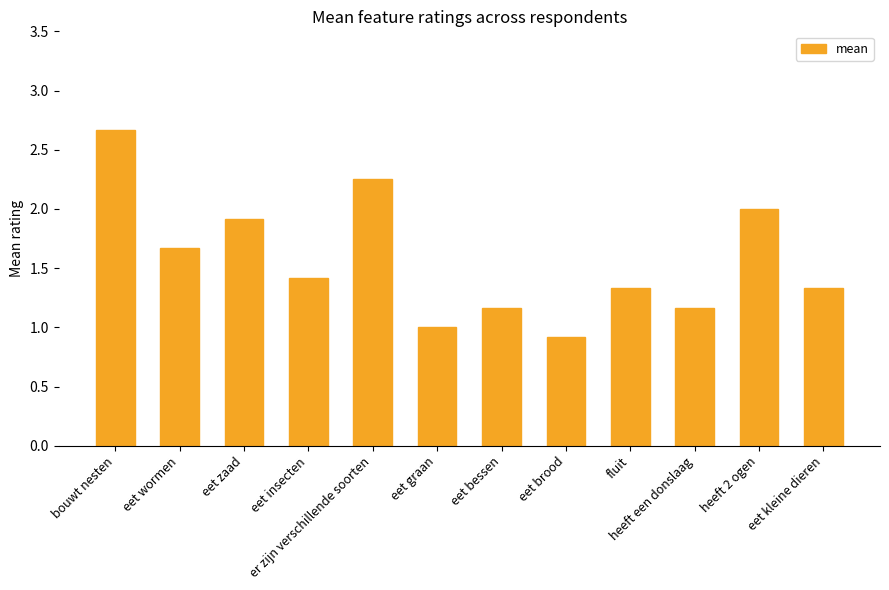

What is the maximum value shown in the chart?

2.7